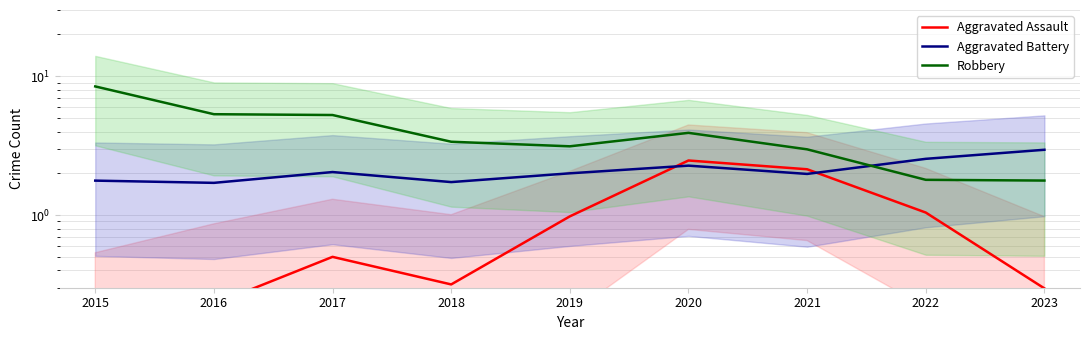

The Robbery series shows 11.3 at 2015. True or false?

False